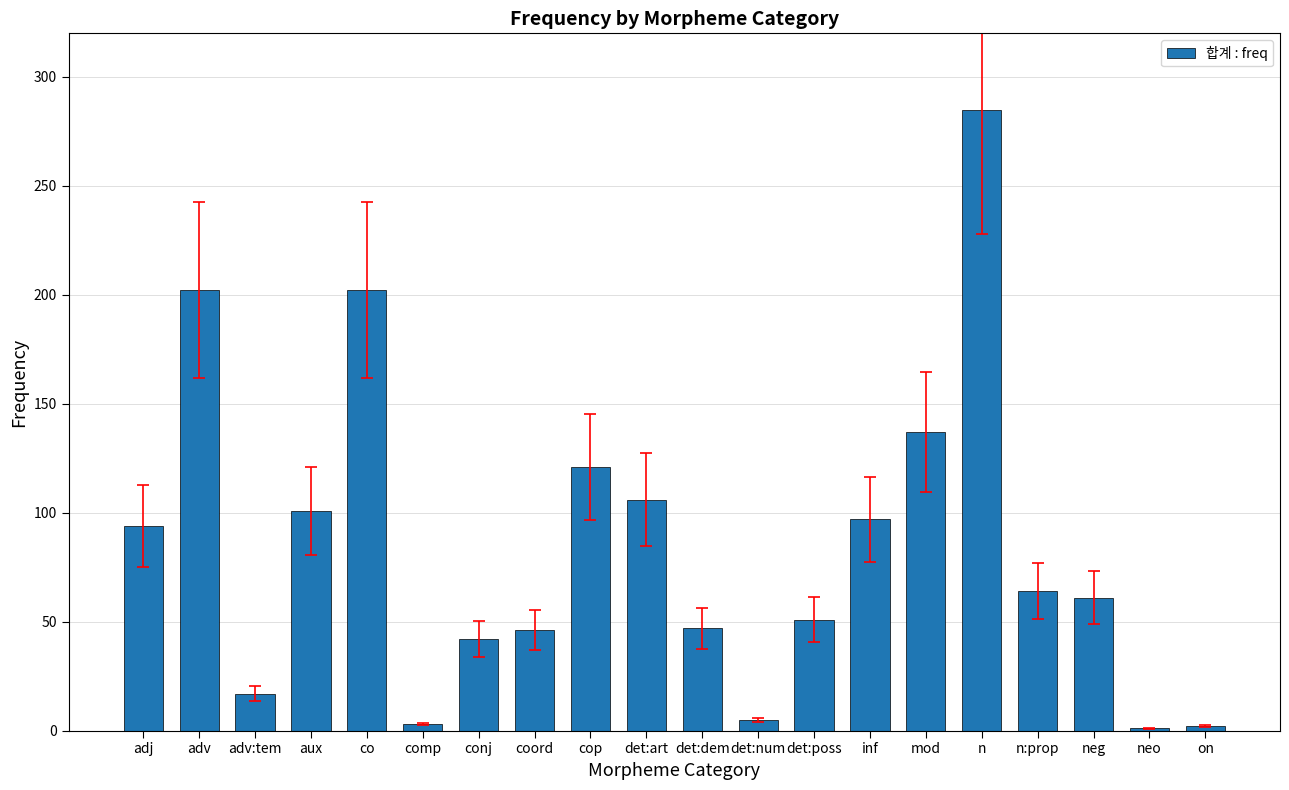

Which category has the highest value across all series?

n